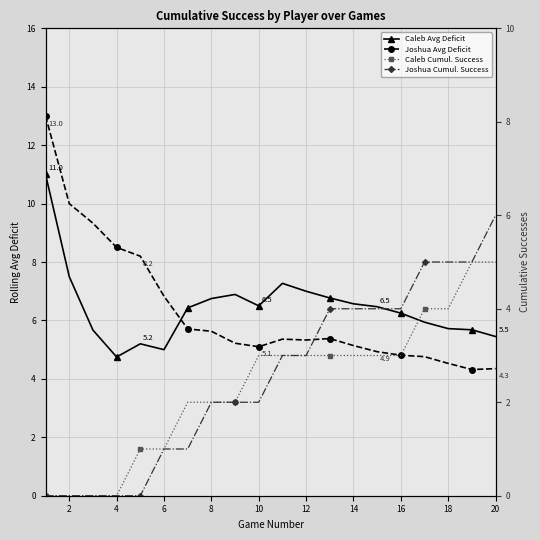

What is the difference between the second highest and second lowest values in the Caleb Avg Deficit series?

2.5